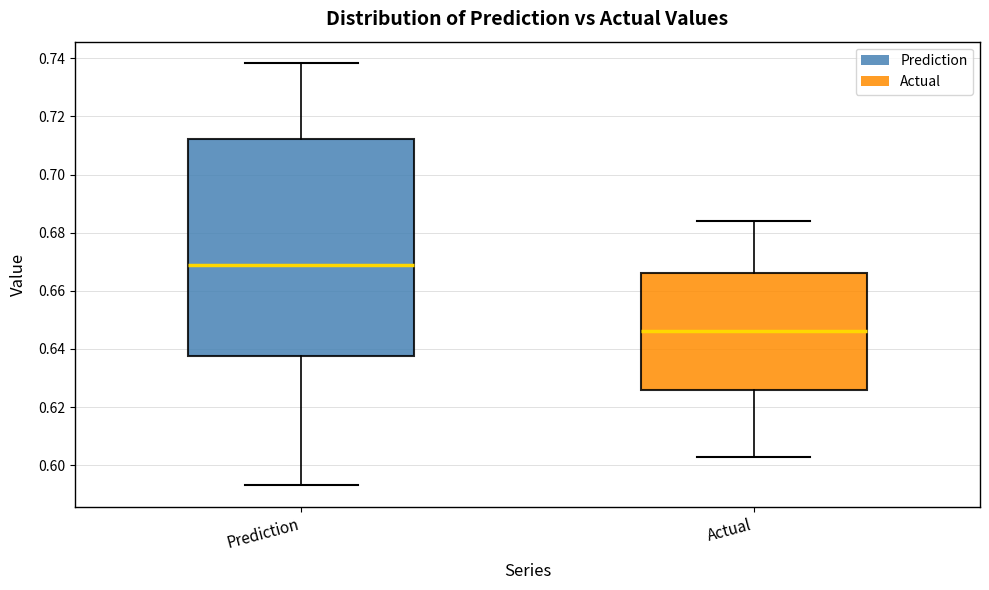

Reading left to right, read every box against the y-axis: the position of its median line, the range the box covers, and the ends of its whiskers. The values are not printed on the chart, so give them approximately, as read against the axis.

Prediction: median 0.668, box 0.638 to 0.712, whiskers 0.594 to 0.738
Actual: median 0.646, box 0.626 to 0.666, whiskers 0.602 to 0.684